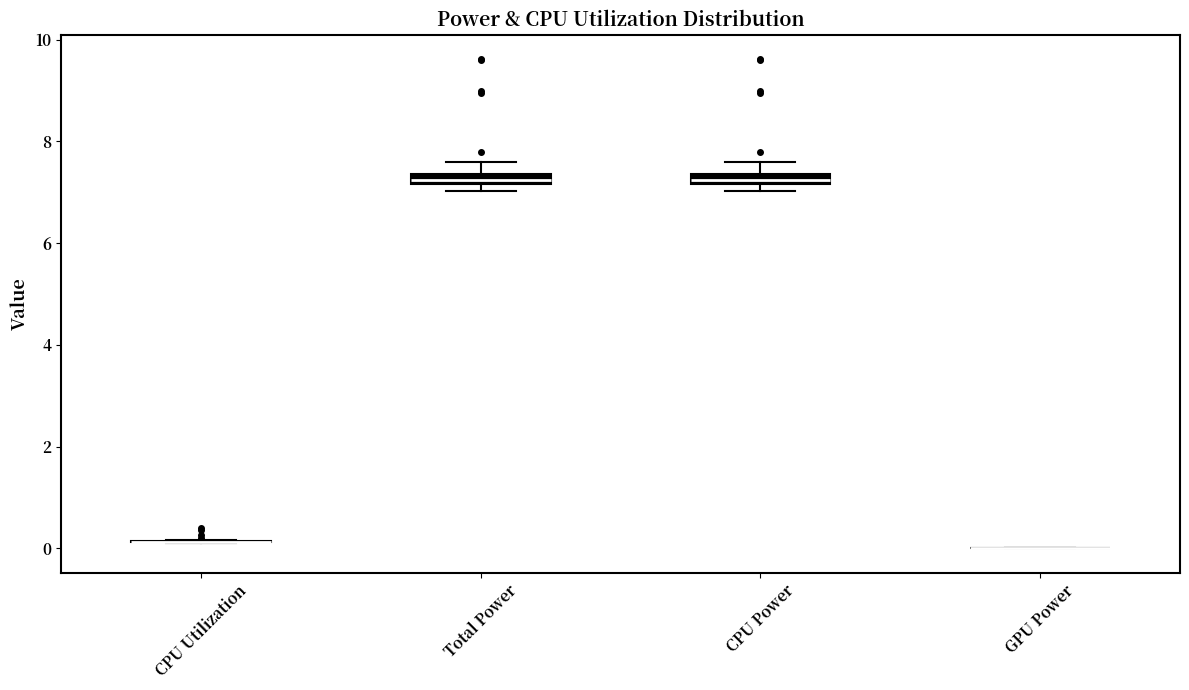

Where is the upper edge of the box for Total Power on the y-axis? The values are not printed on the chart, so give them approximately, as read against the axis.

7.4